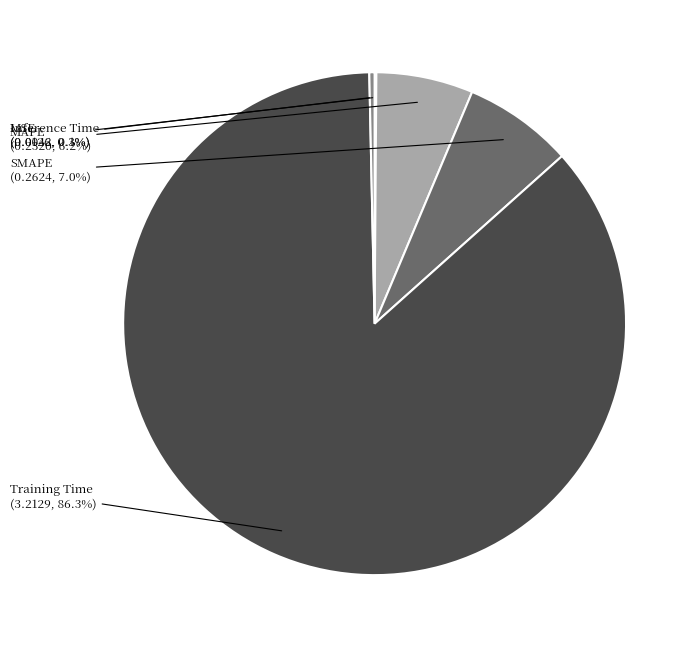

Which category has the biggest portion of the pie?

Training Time